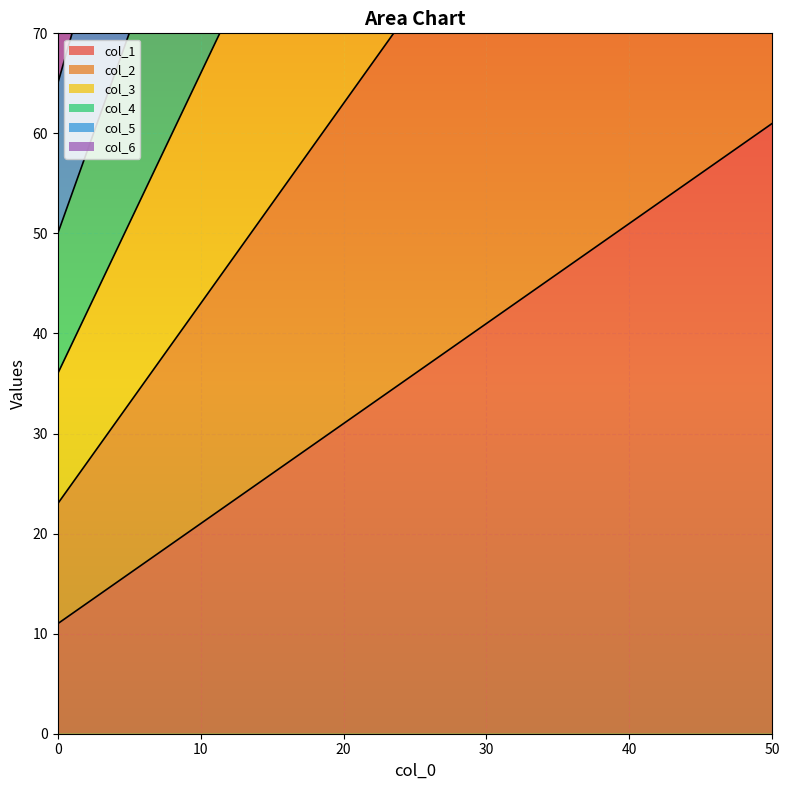

True or false: col_3 has a value of 239 at 40.

False